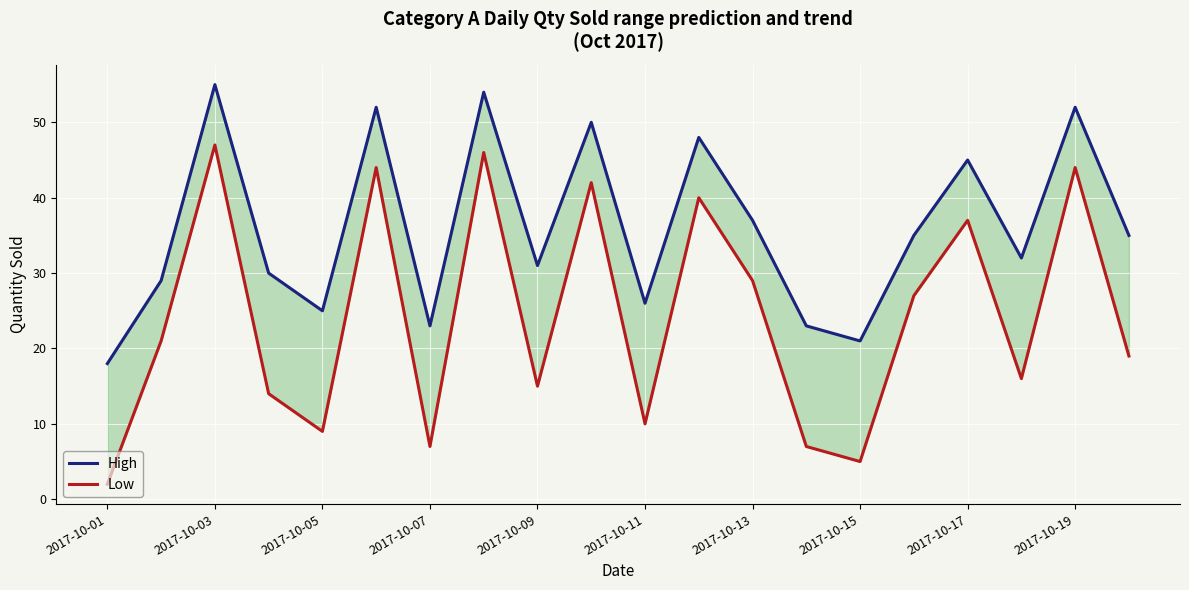

How many data points does each series have?

20